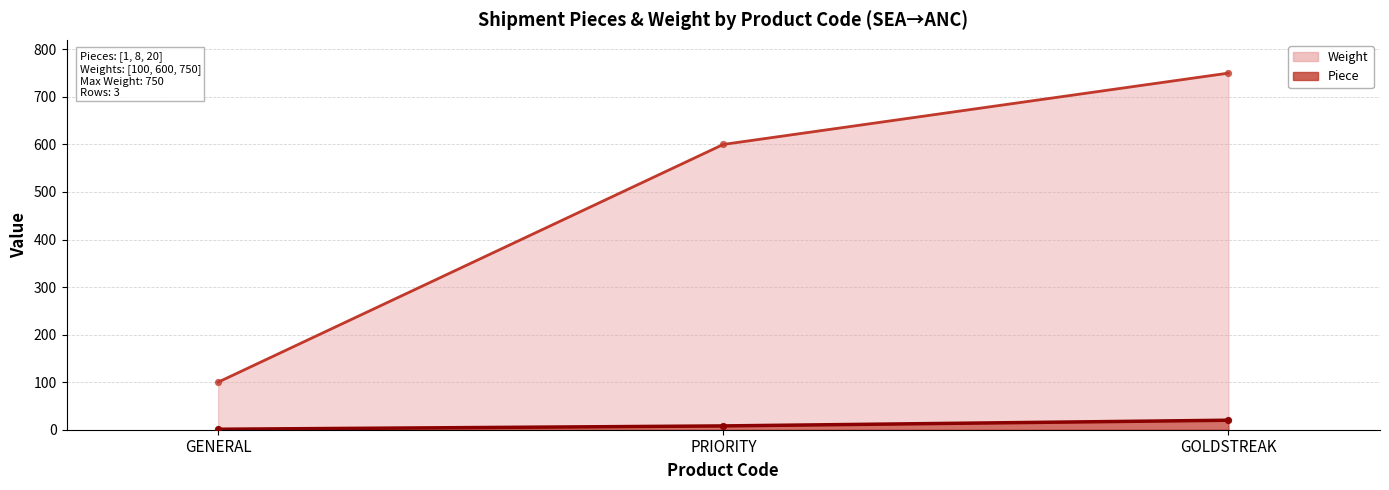

Is the value of Piece at PRIORITY greater than the value of Weight at GENERAL?

No